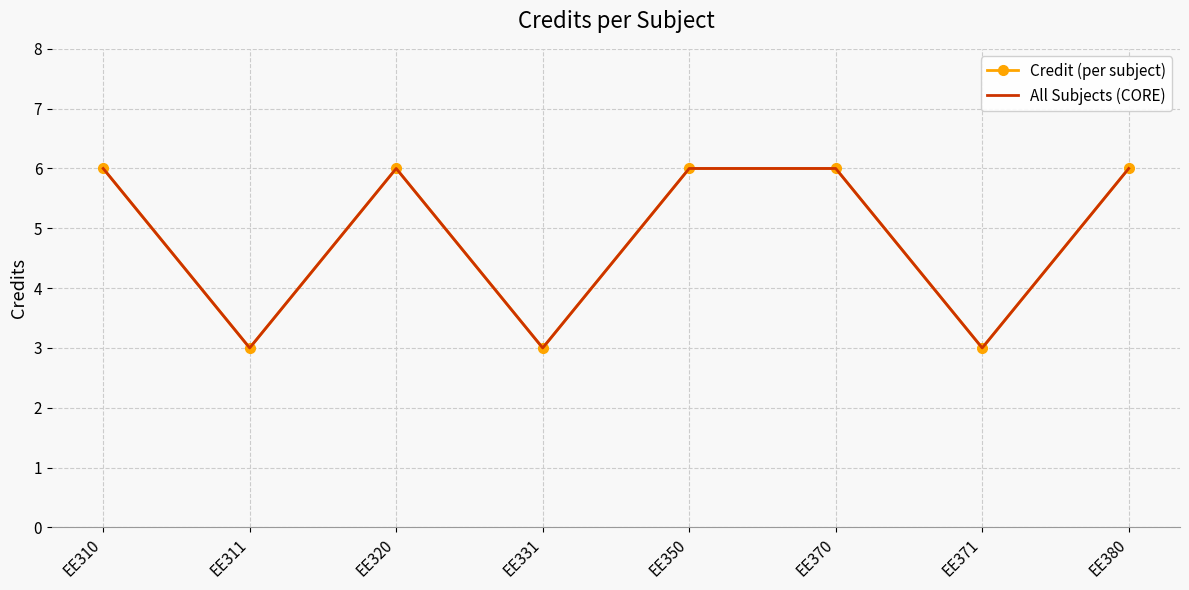

How many categories are shown in the chart?

8